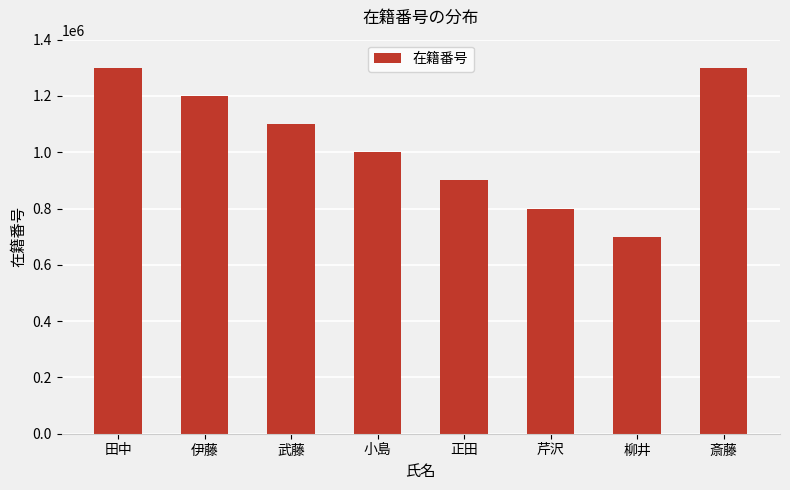

At which label does the data first exceed 1100000?

田中